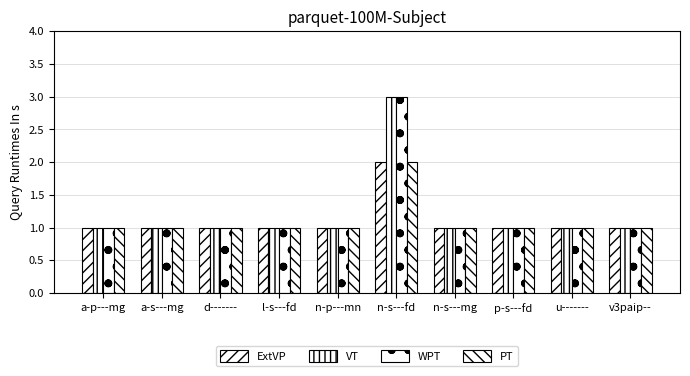

The value of VT at n-s---mg is 2. True or false?

False